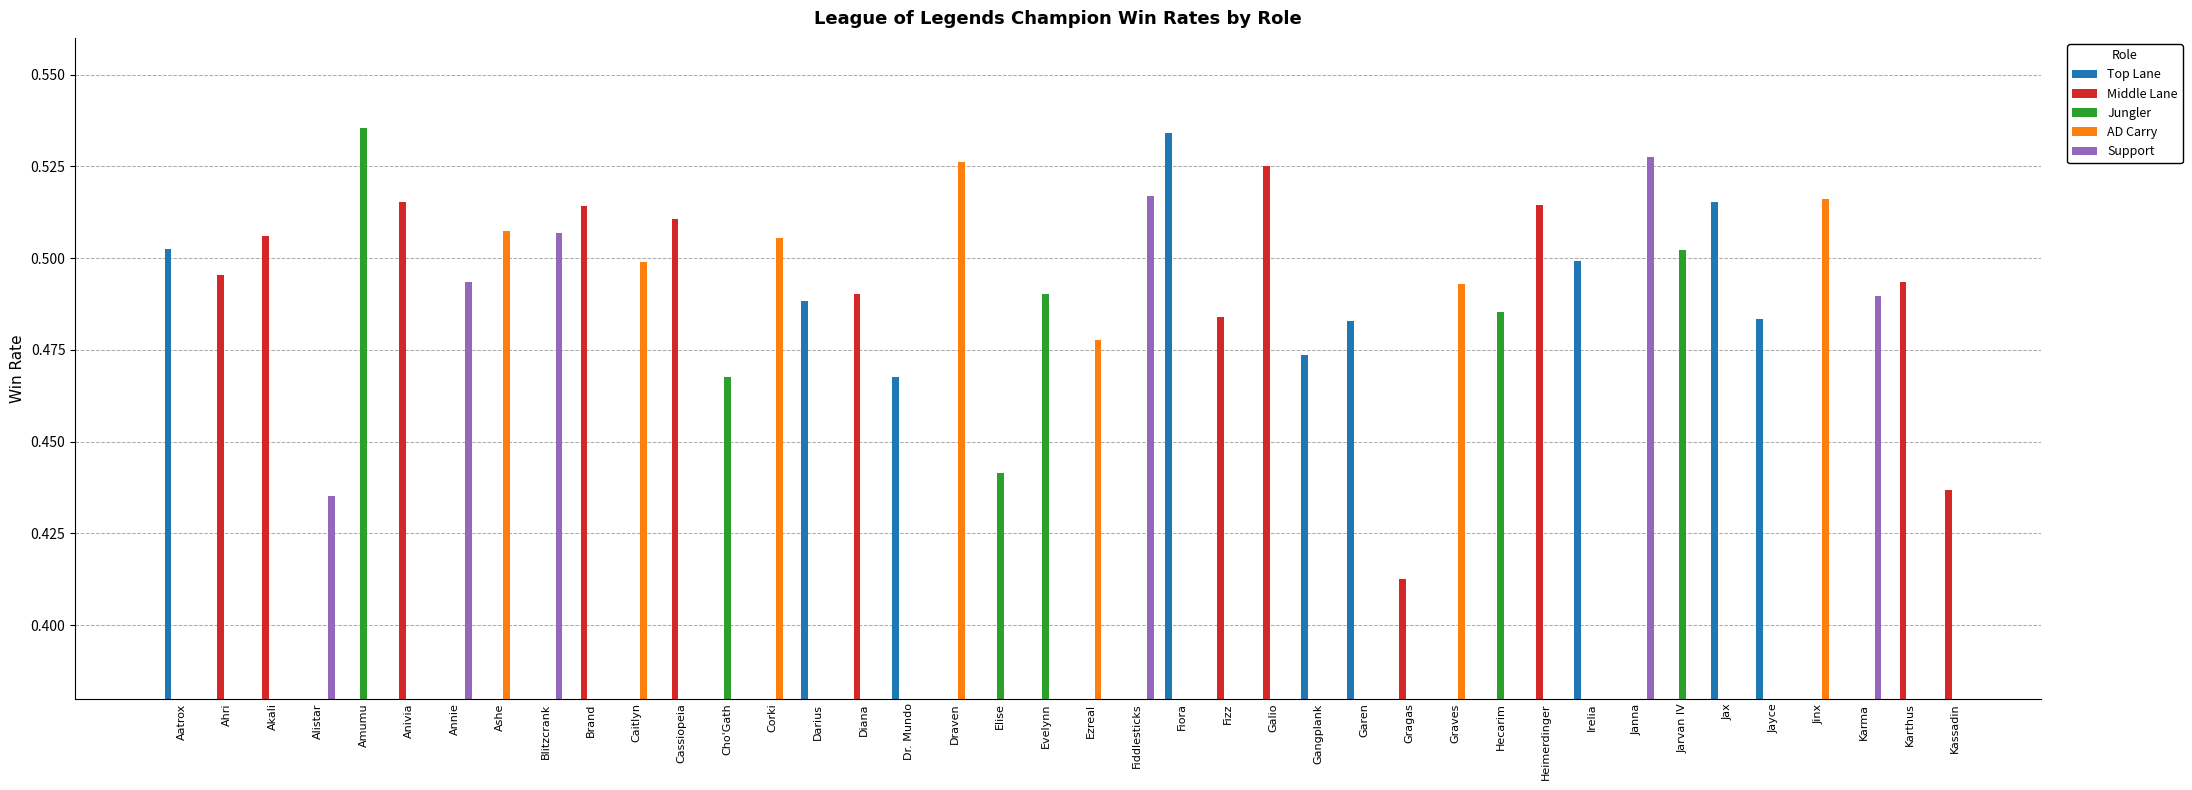

Are the bars grouped side by side (vs. stacked)?

Yes